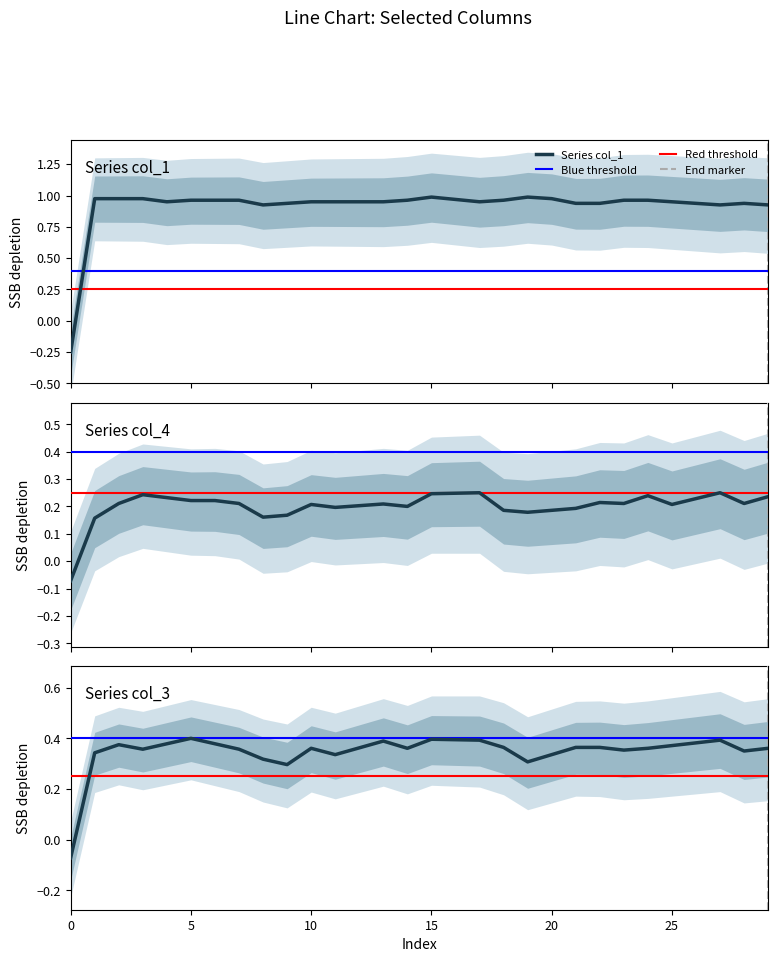

How many values in col_4 are below zero?

1